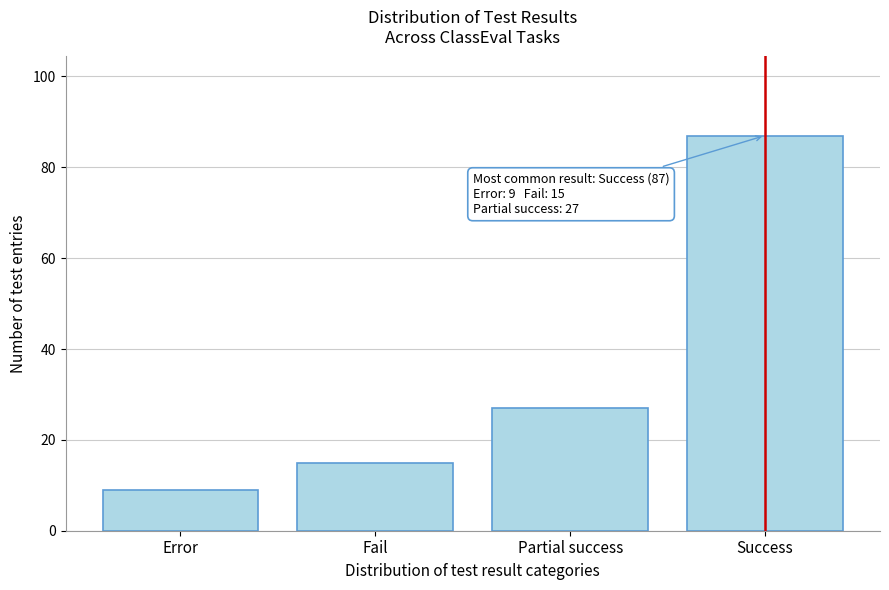

Reading right to left, what are all the values shown in this chart?

87	27	15	9